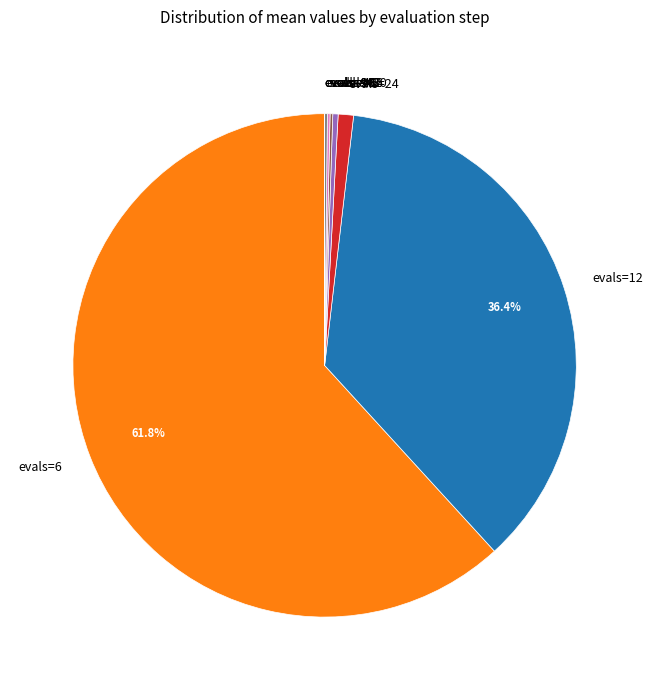

Which category has the biggest portion of the pie?

evals=6